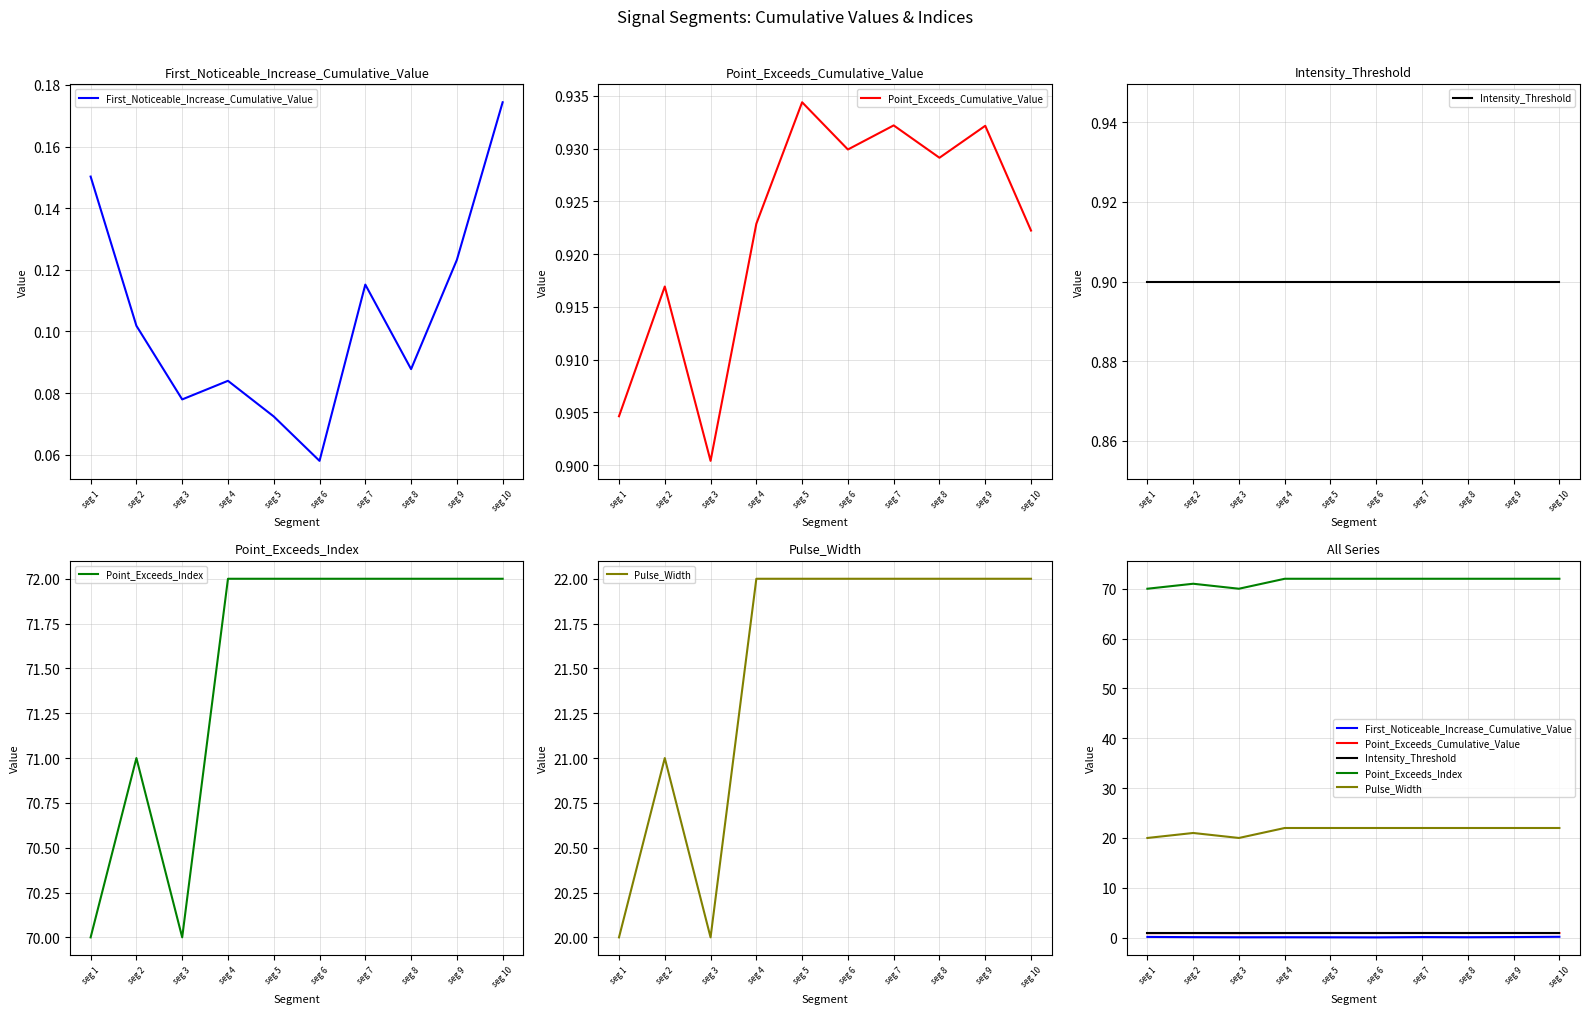

What is the sum of all Point_Exceeds_Cumulative_Value values?

9.2